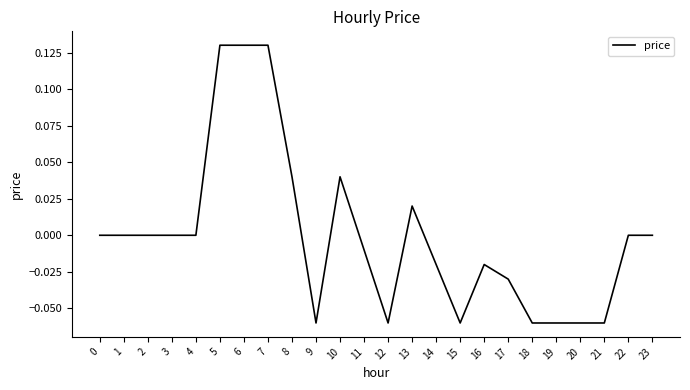

Which has a higher value, 8 or 4?

8